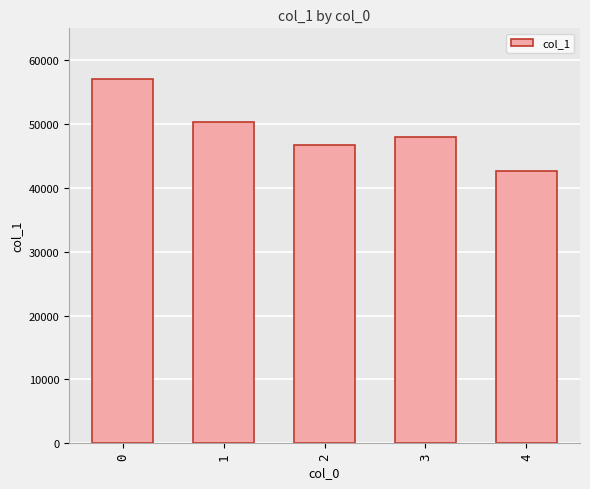

Rank the categories by value from highest to lowest.

0, 1, 3, 2, 4